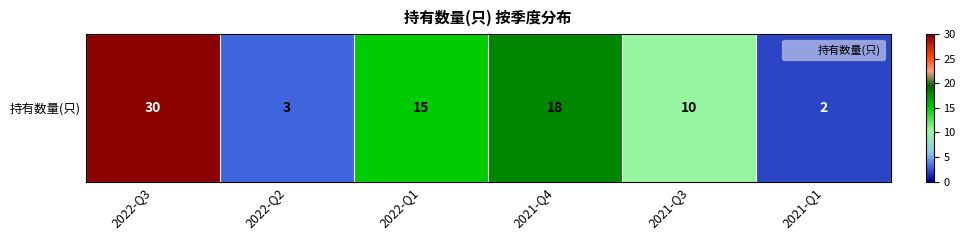

At which category does the chart reach its peak across all series?

2022-Q3